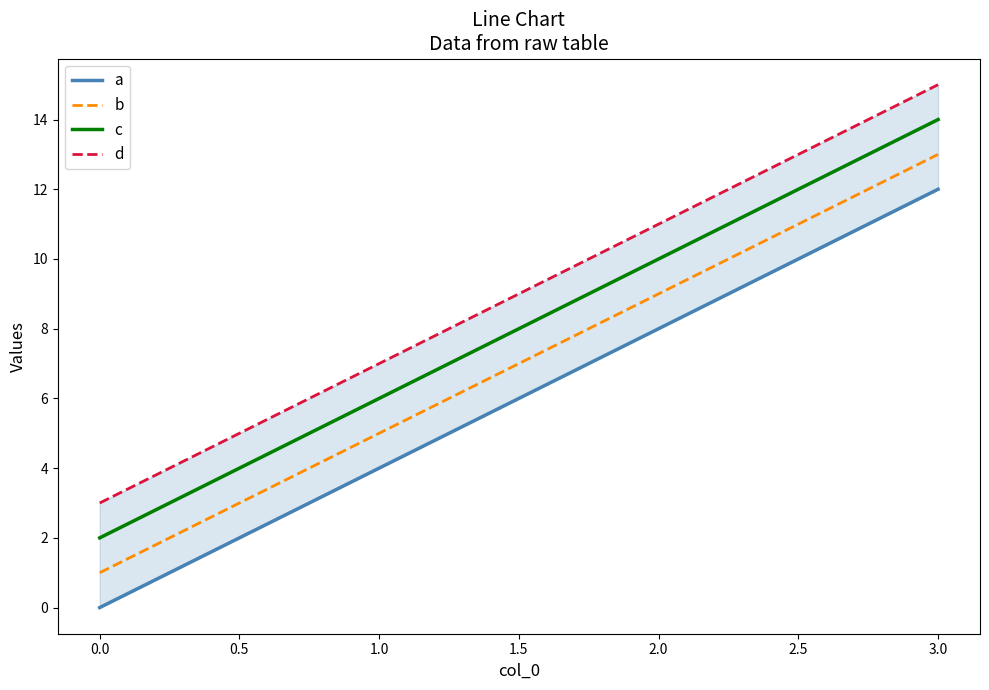

What is the difference between the maximum and minimum values in the b series?

12